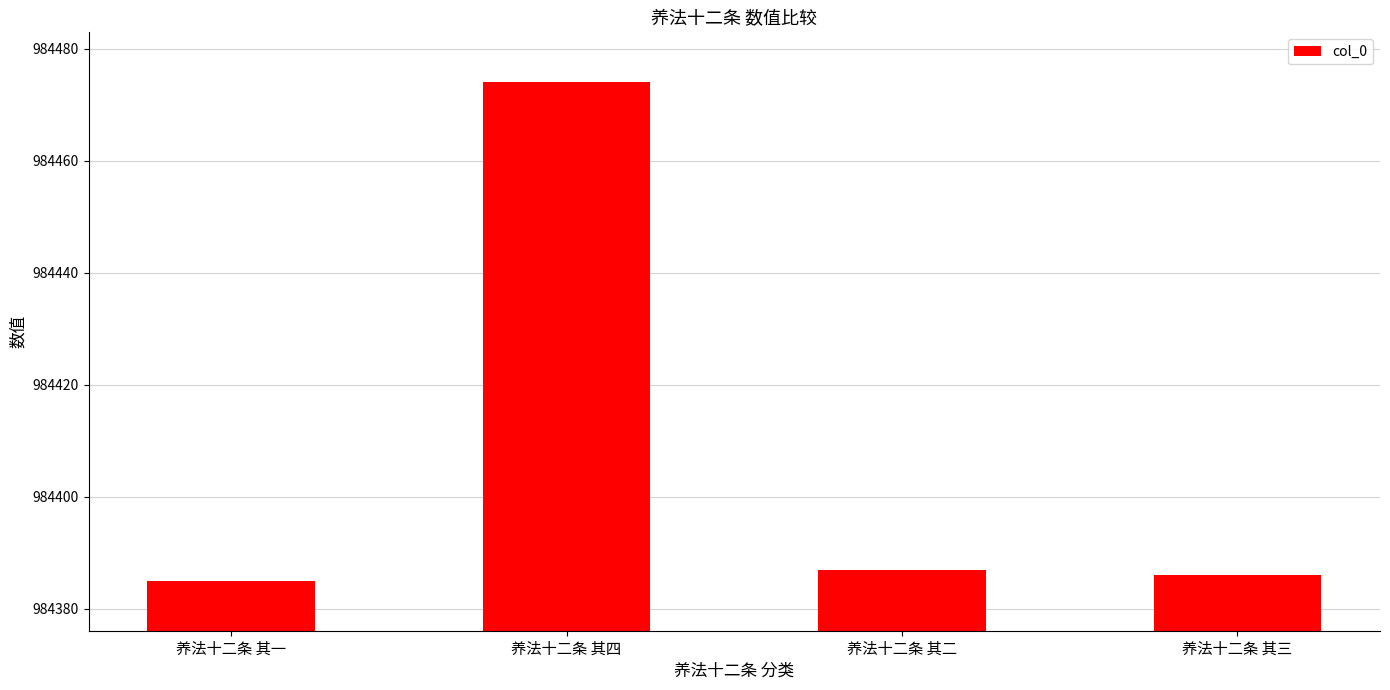

What is the difference between the second highest and second lowest values?

1